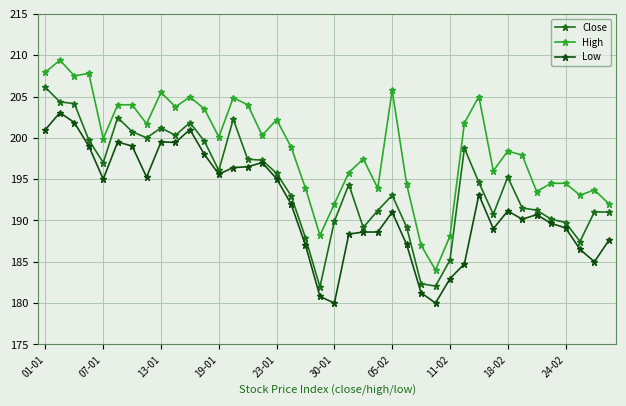

Is this an area chart (filled region under the line)?

No